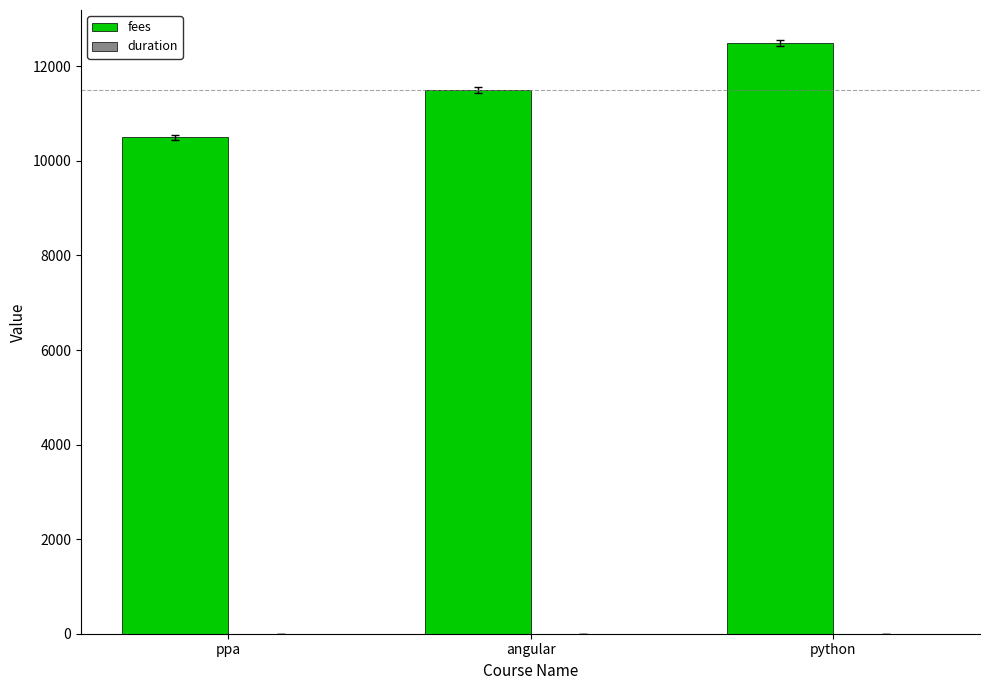

What is the spread (max minus min) of values at angular?

11497